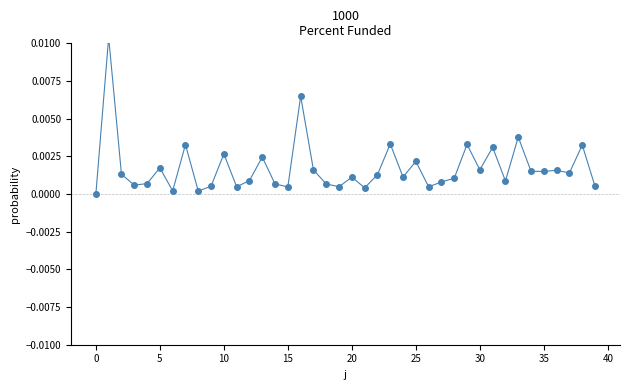

Is it true that the value at 5 is 0.0?

False